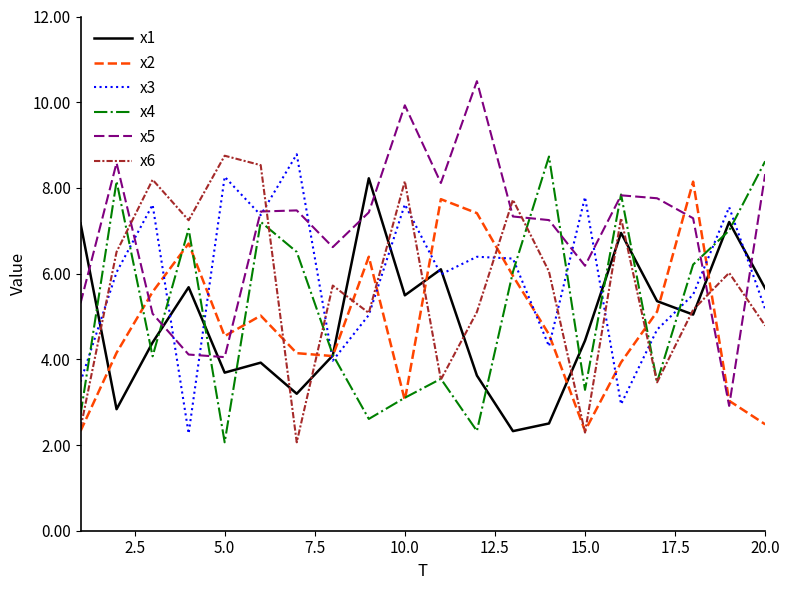

After their last crossing, which series has the higher values: x6 or x5?

x5